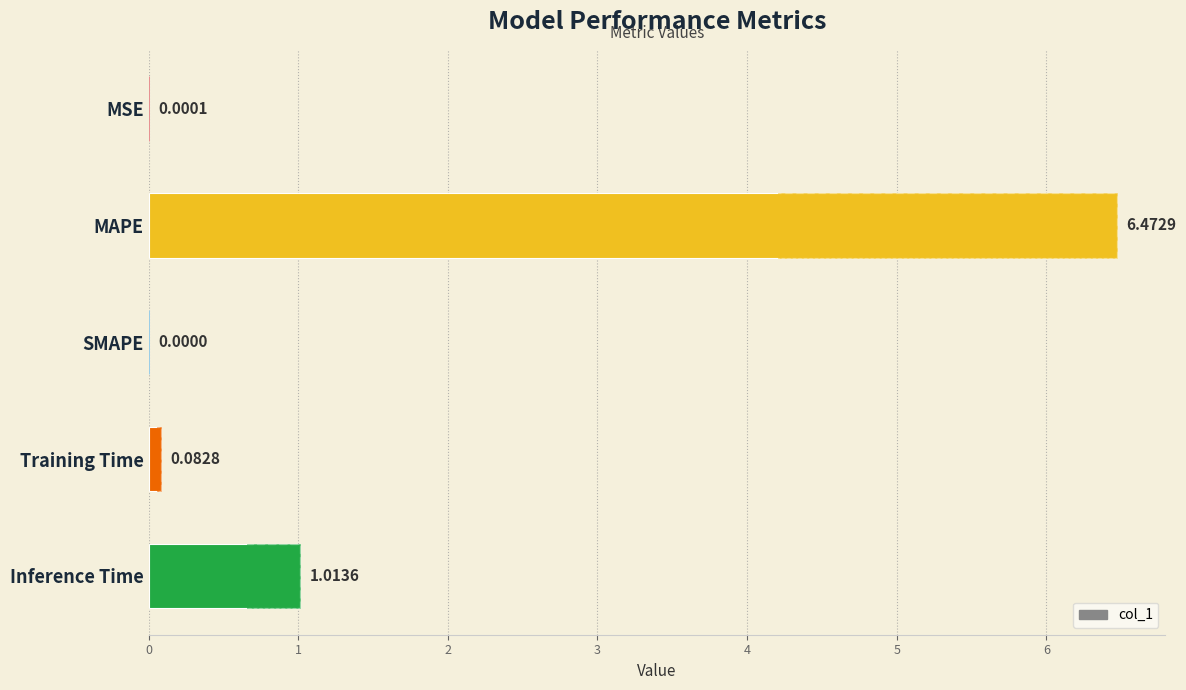

Does the chart contain stacked bars?

No